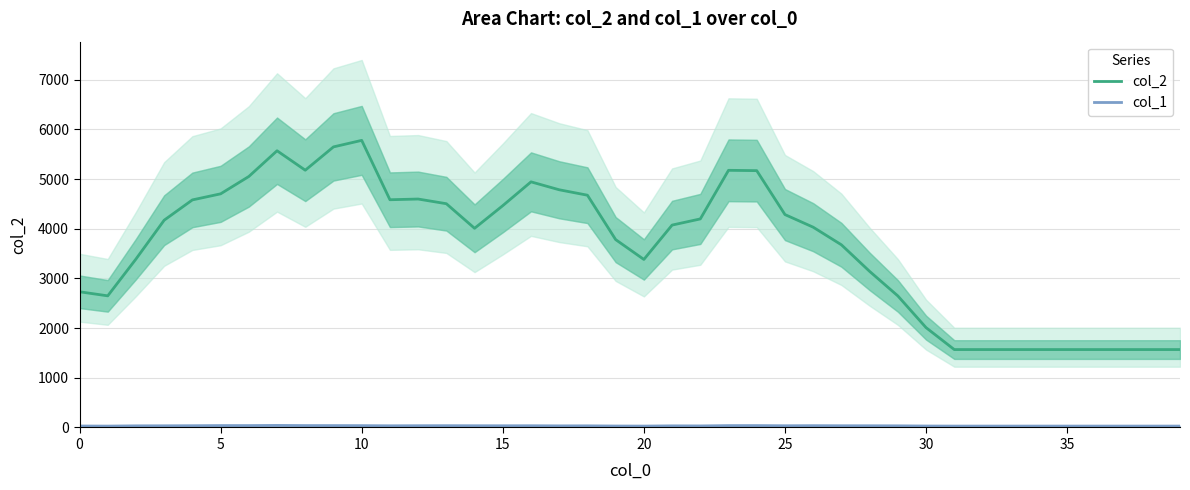

What is the sum of the col_1 values at 29 and 13?

69.0